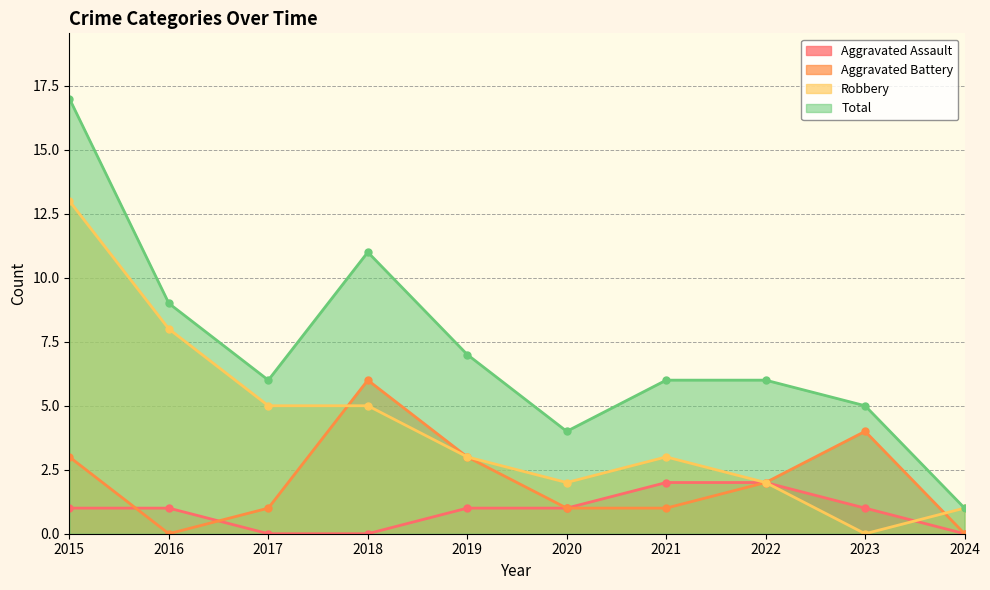

True or false: Aggravated Assault has more than 2 points higher than both neighbors.

False